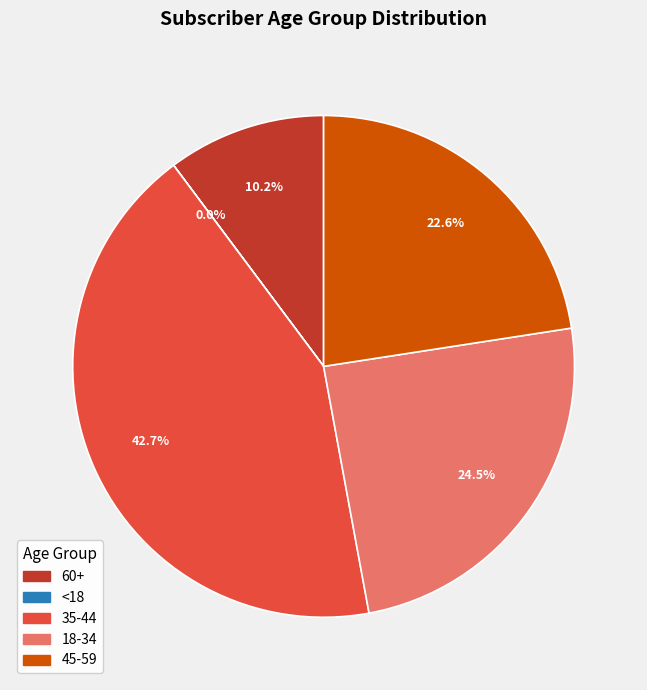

What percentage is NOT represented by 18-34?

75.5%